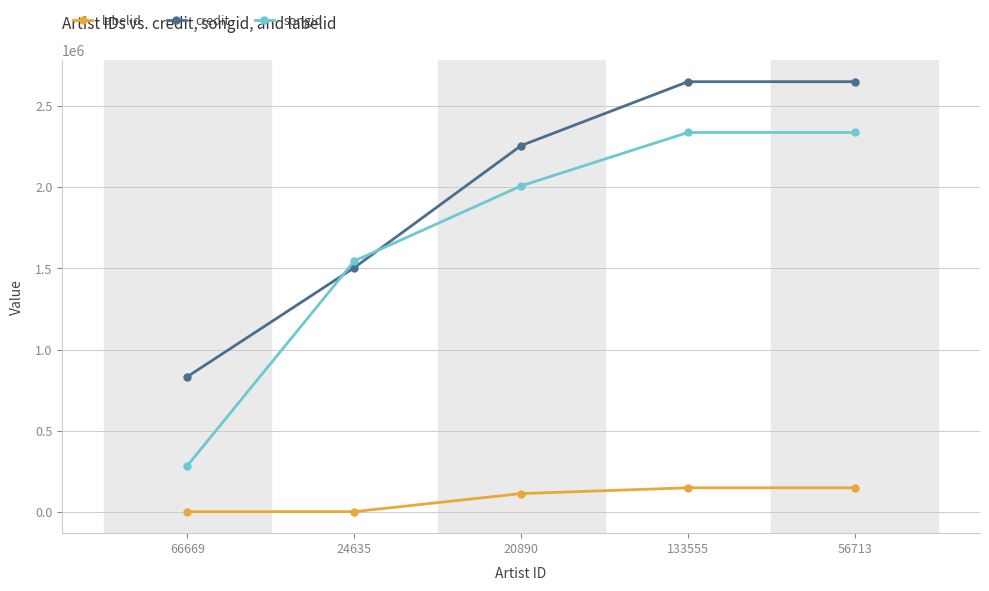

True or false: songid has more than 1 interior local peaks.

False